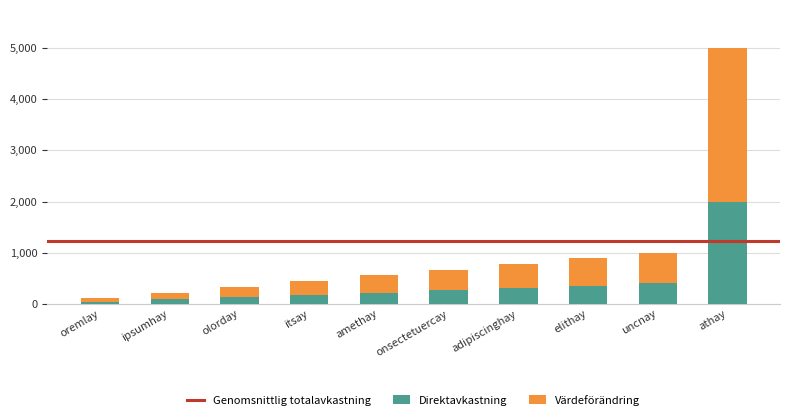

What is the total value across all series at adipiscinghay?

777.0